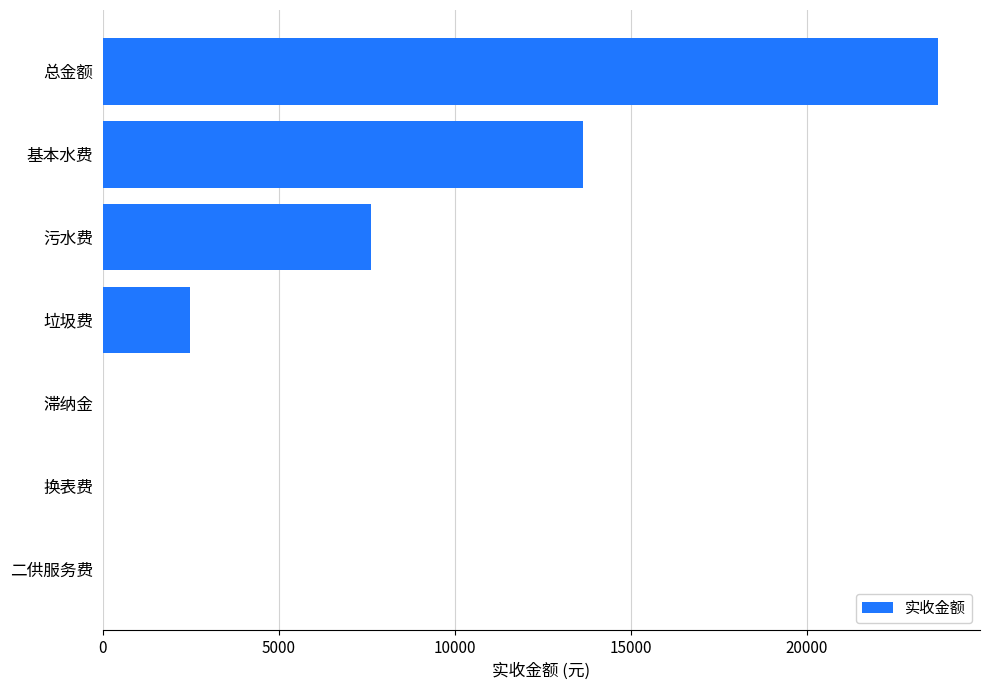

At which label is the value closest to 11861?

基本水费